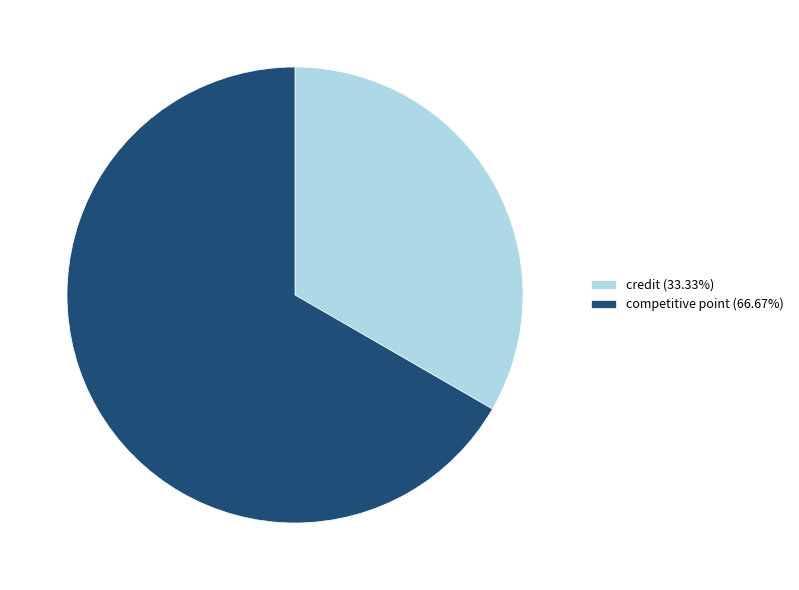

Which has a higher value, credit or competitive point?

competitive point